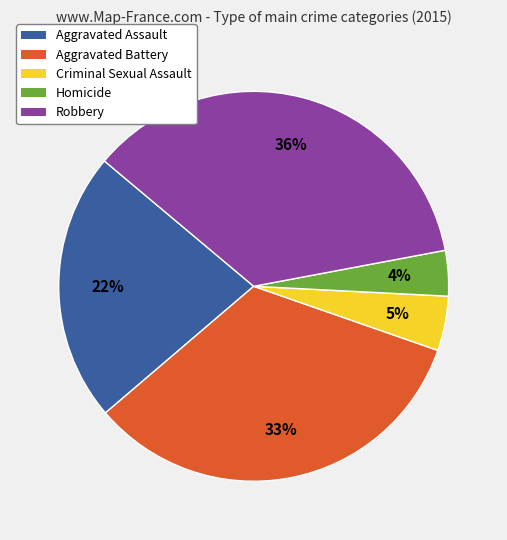

How many segments does this pie chart have?

5